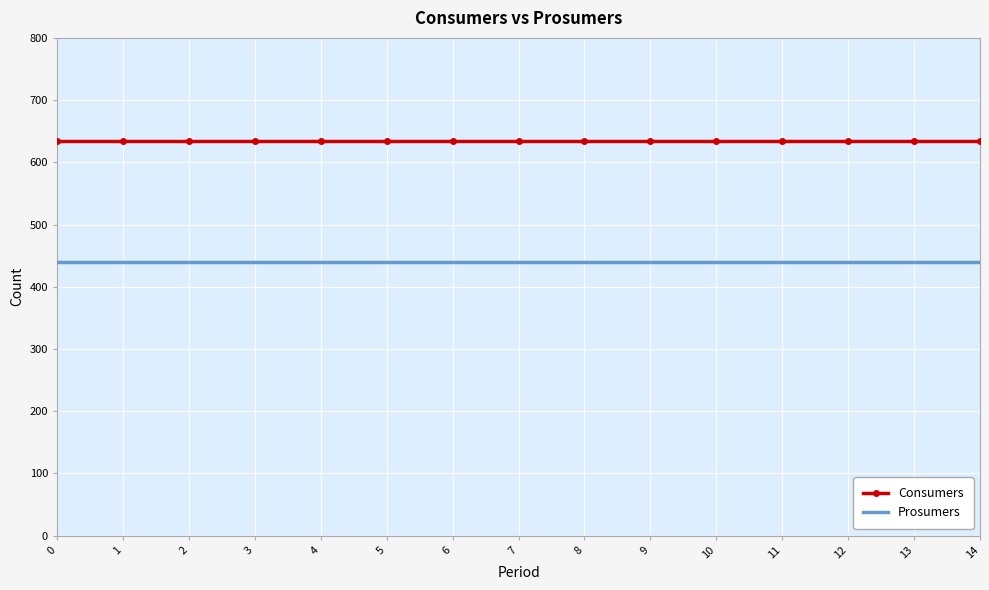

Which series has the largest total across all categories?

Consumers